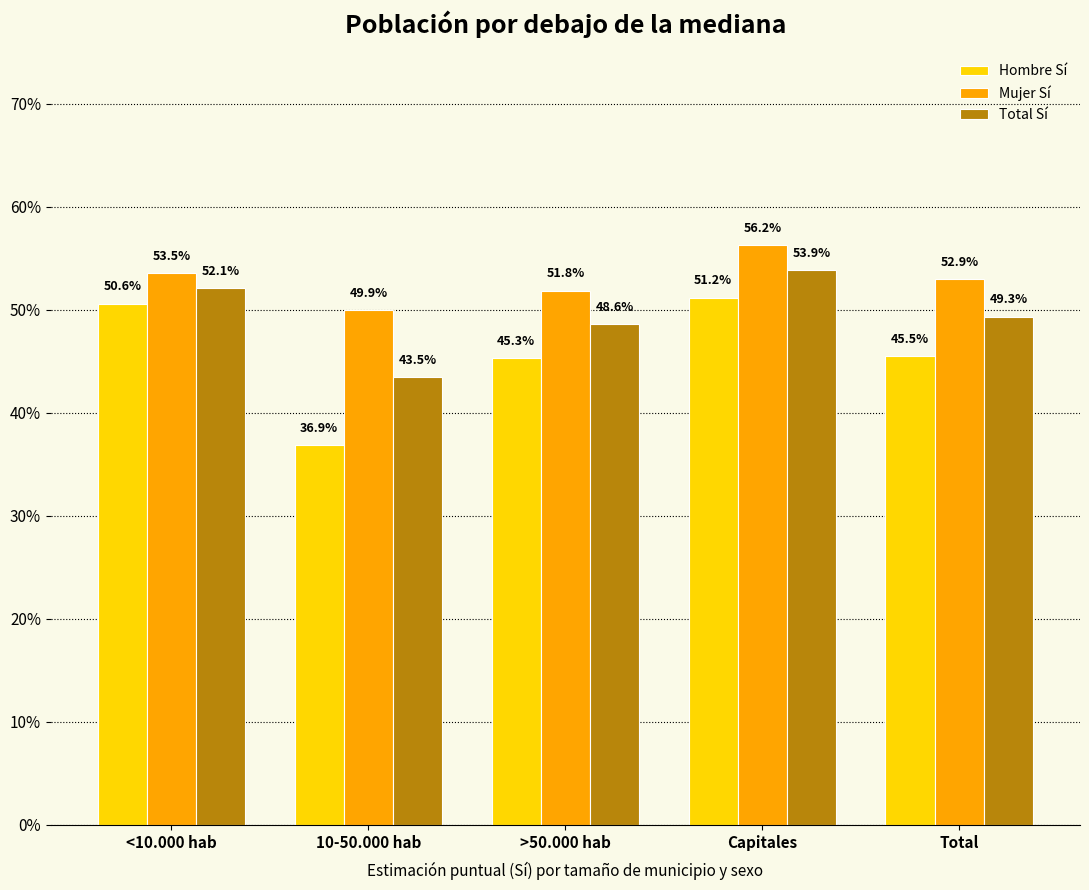

What position from the right is Total?

1